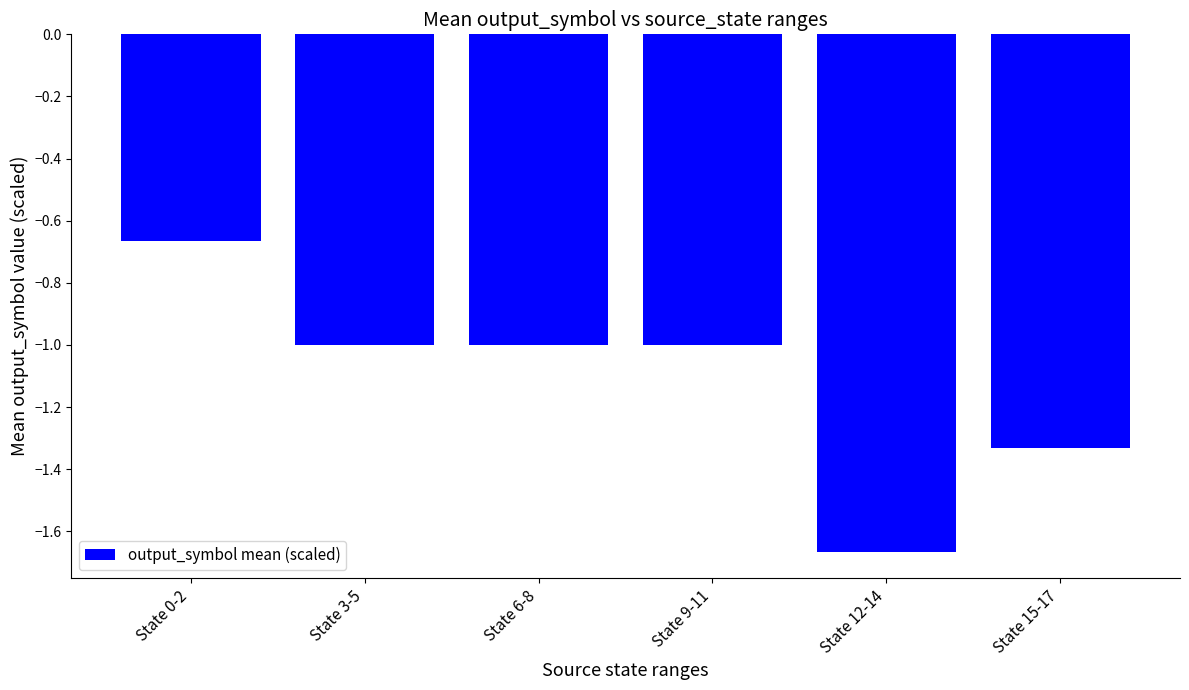

Which category has the lowest value across all series?

State 12-14